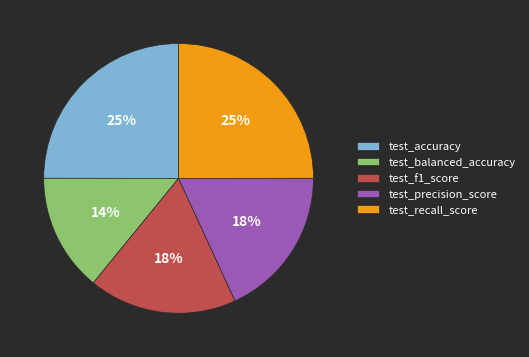

The test_recall_score slice represents 30% of the pie. True or false?

False